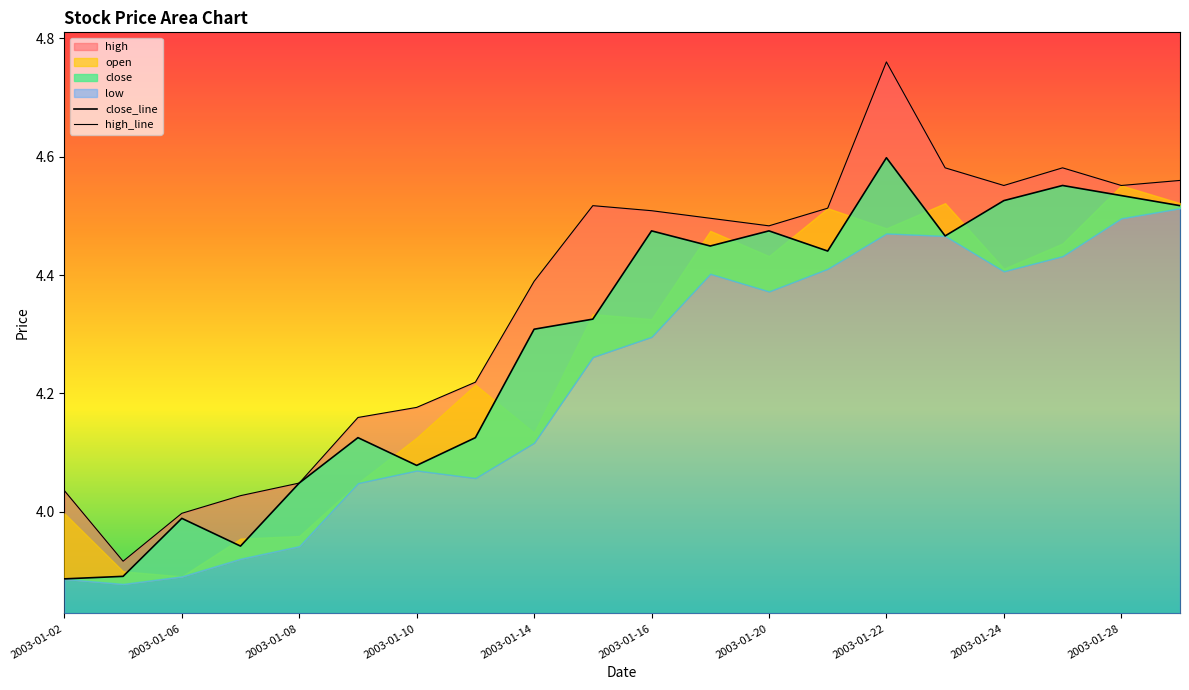

How many interior local valleys does the high series have?

4